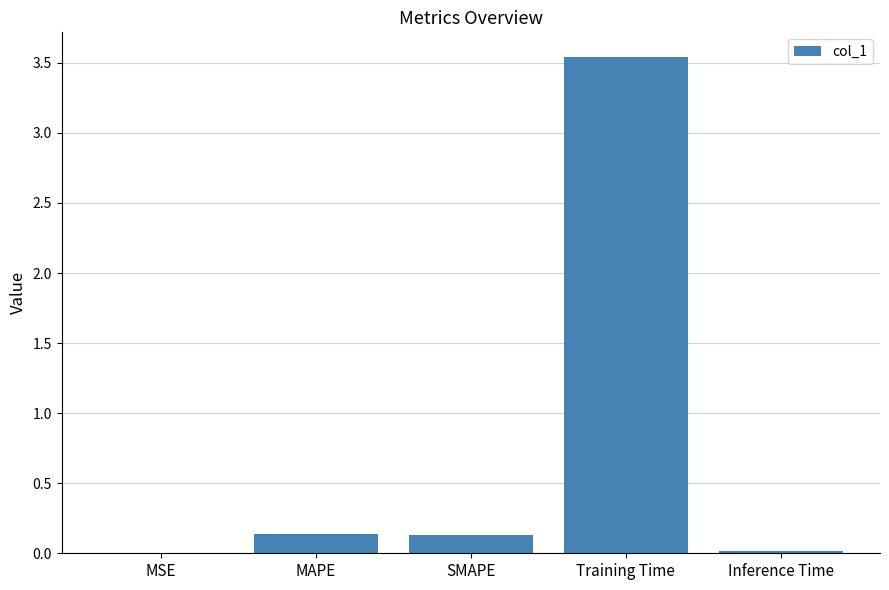

Is it true that the value at SMAPE is 0.1?

True